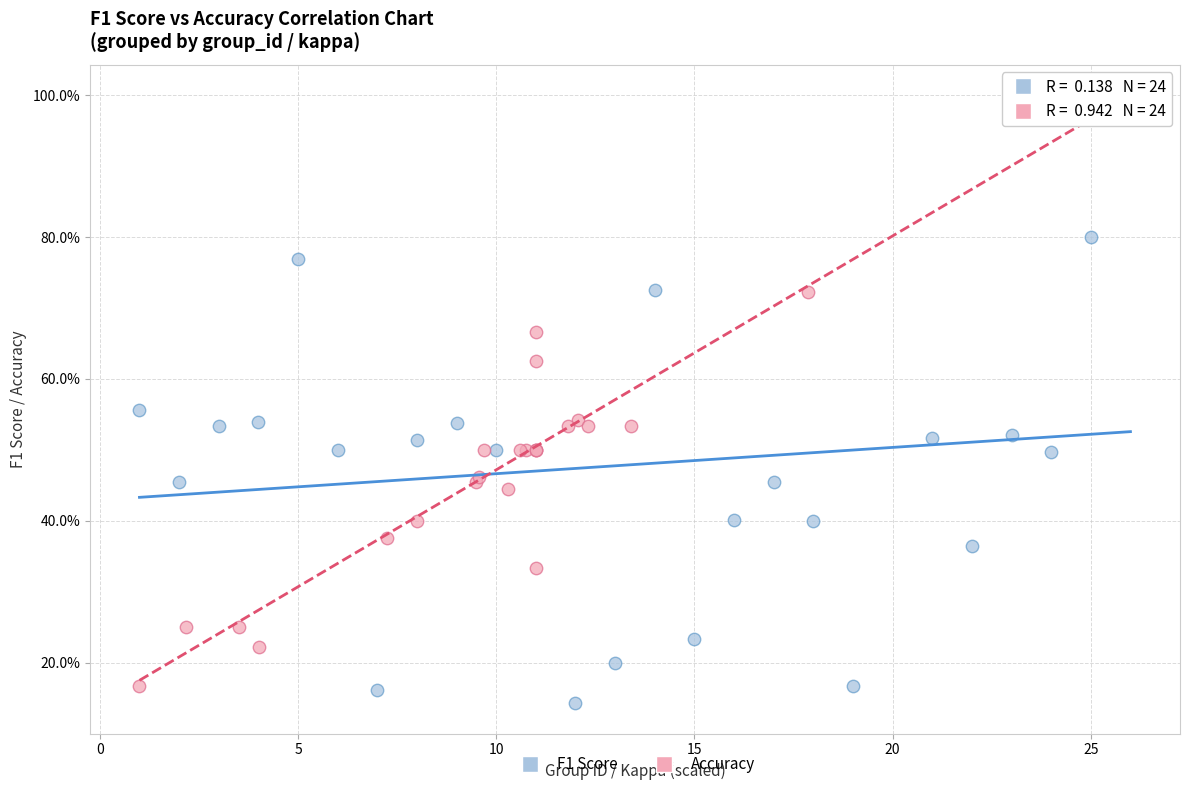

What are all the series names shown in the legend?

F1 Score, Accuracy